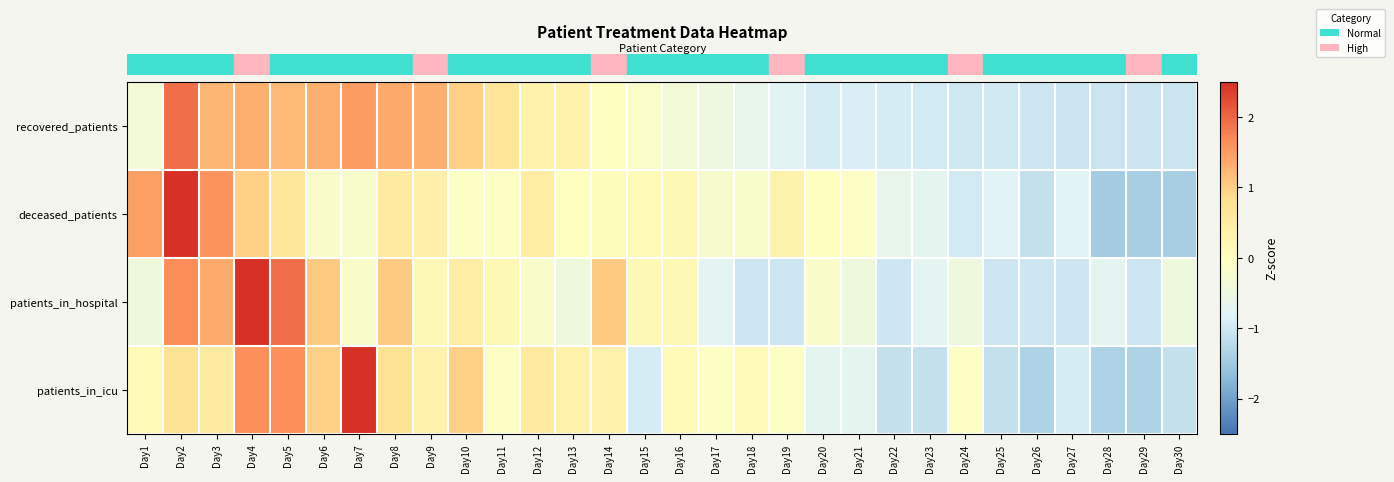

Which category has the lowest value across all series?

Day28